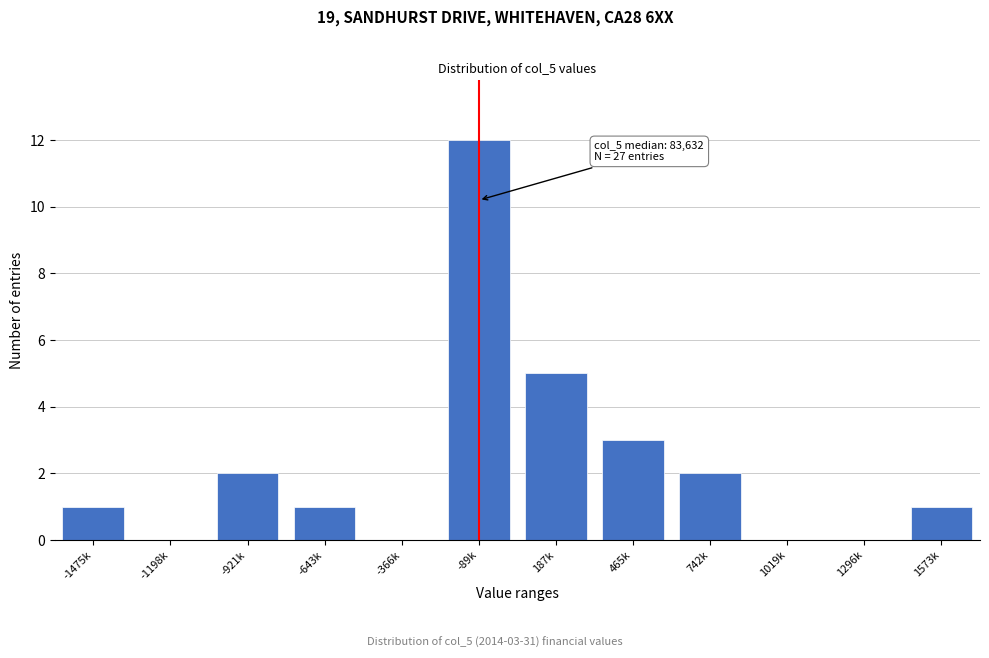

Reading left to right, list all the values displayed in this chart.

-1475k=1	-1198k=0	-921k=2	-643k=1	-366k=0	-89k=12	187k=5	465k=3	742k=2	1019k=0	1296k=0	1573k=1